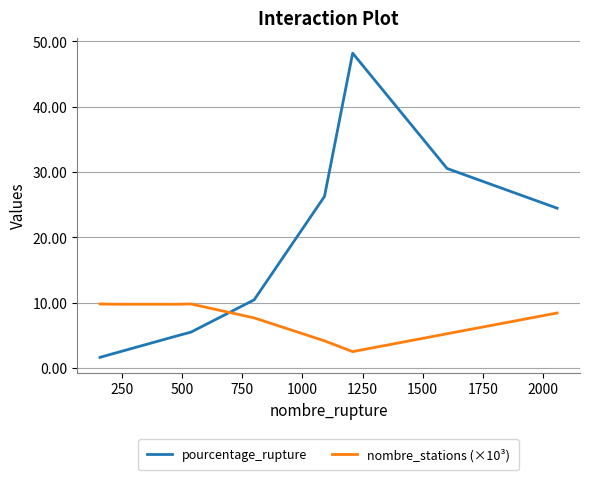

True or false: nombre_stations (×10³) and pourcentage_rupture cross at least once.

True